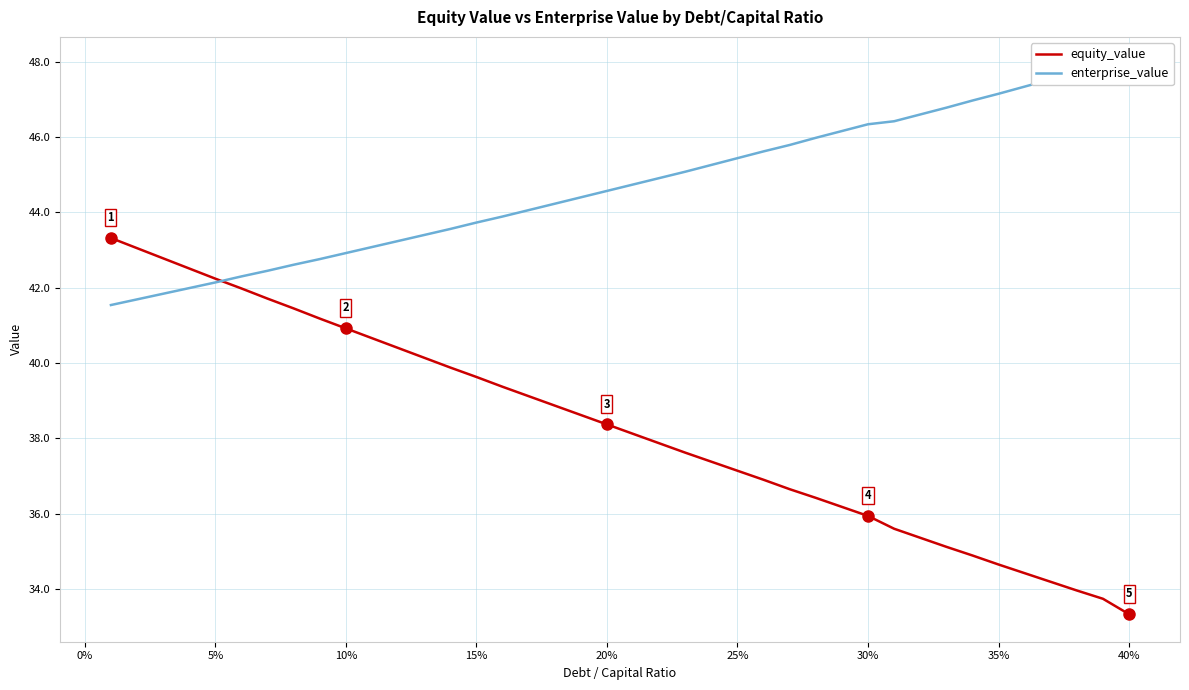

Which series has the largest total across all categories?

enterprise_value